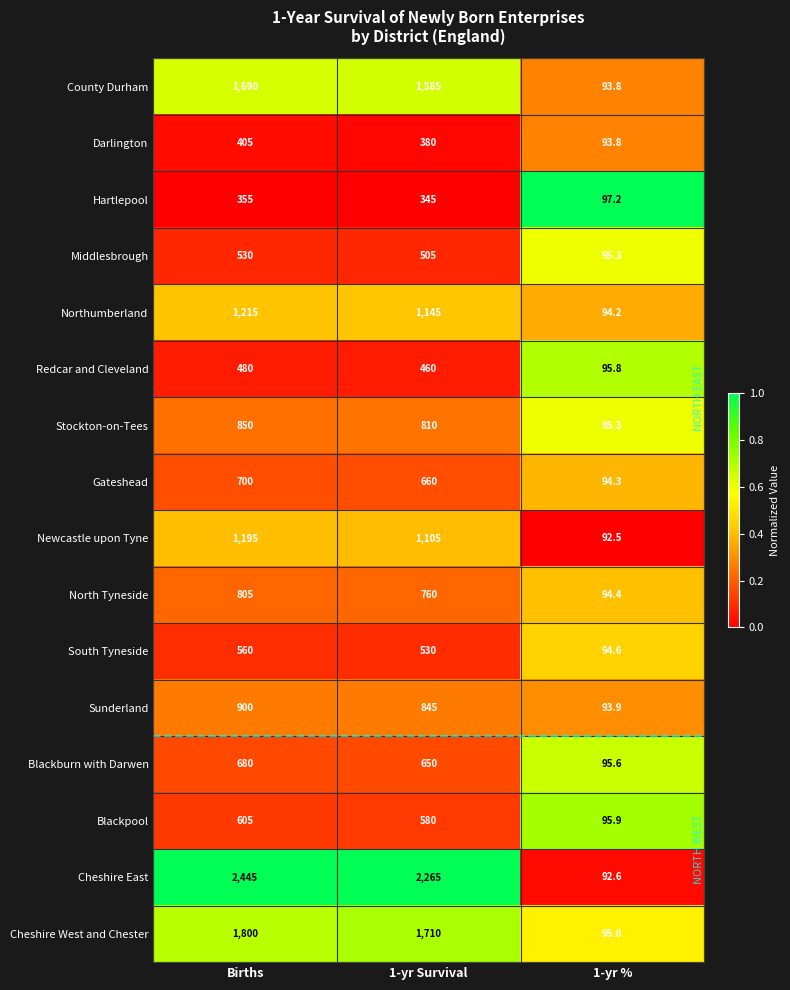

Where does the Newcastle upon Tyne series first go above 1105?

Births